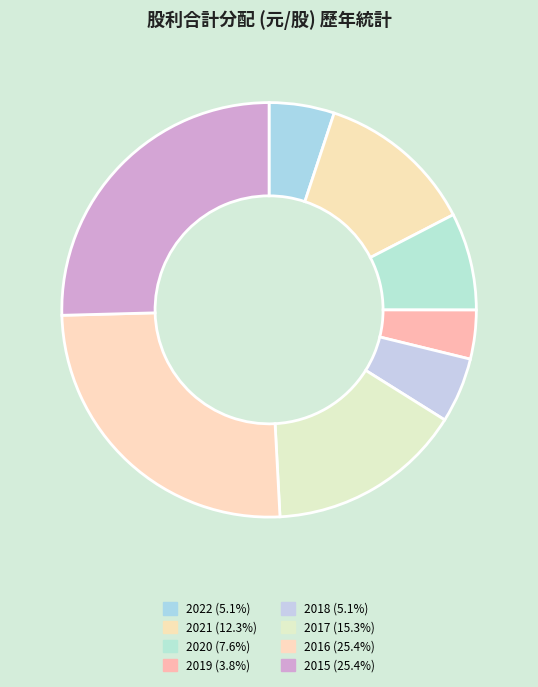

How many segments does this pie chart have?

8